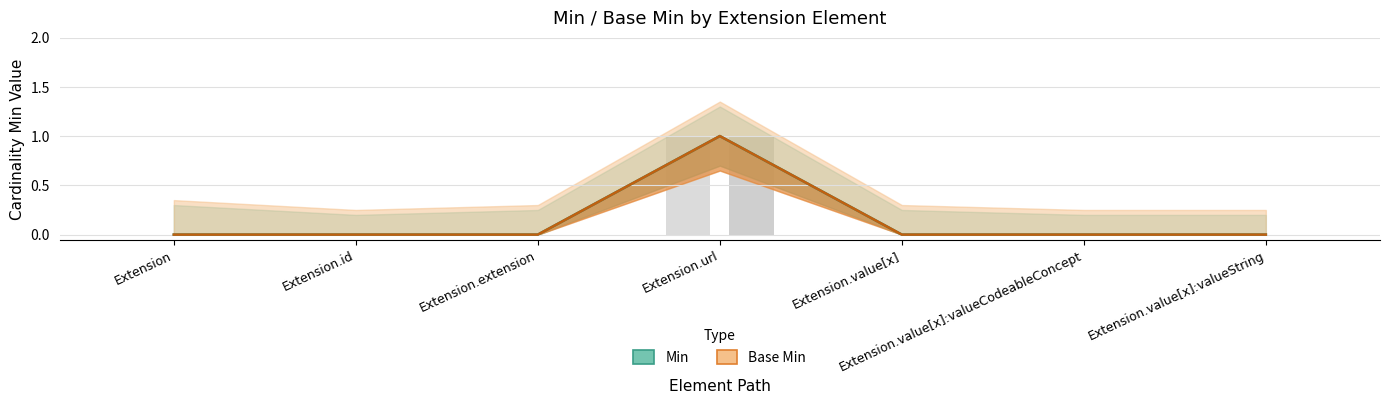

Between Extension.value[x]:valueString and Extension.id, which is larger?

Extension.value[x]:valueString